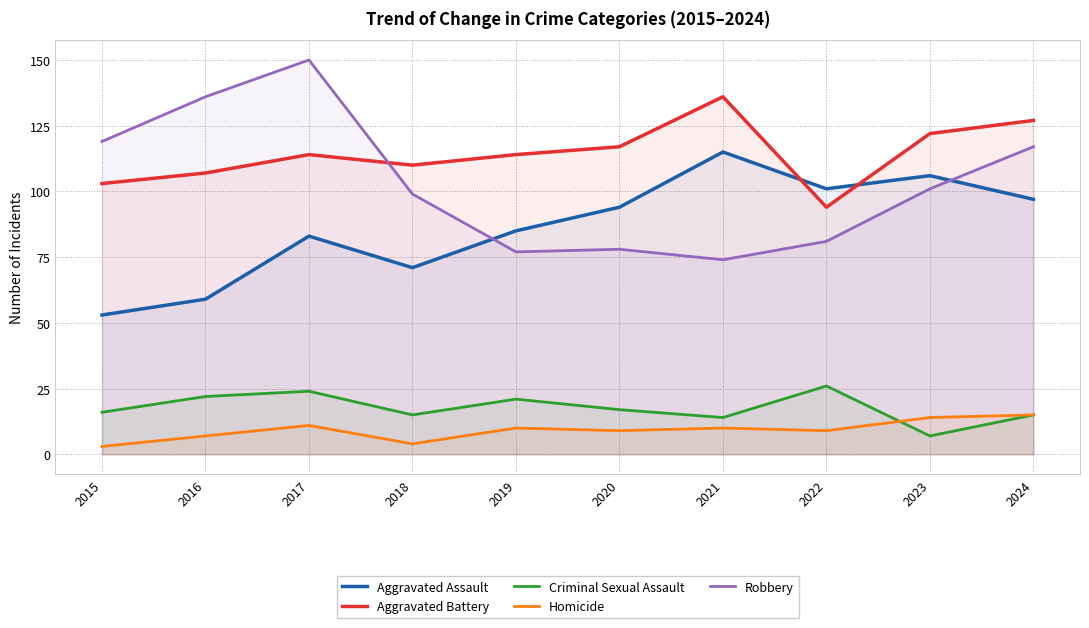

How many lines are shown in the chart?

5